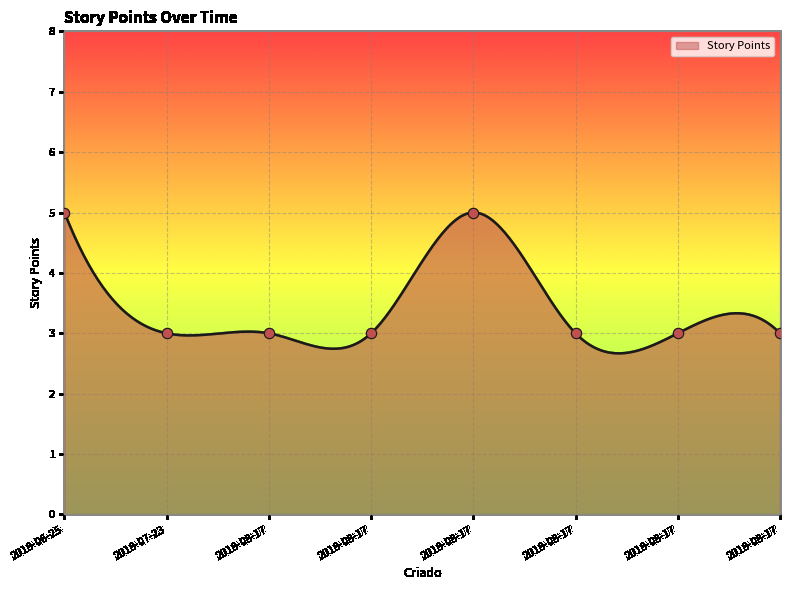

Which has a higher value, 2018-08-17 or 2018-08-17?

2018-08-17